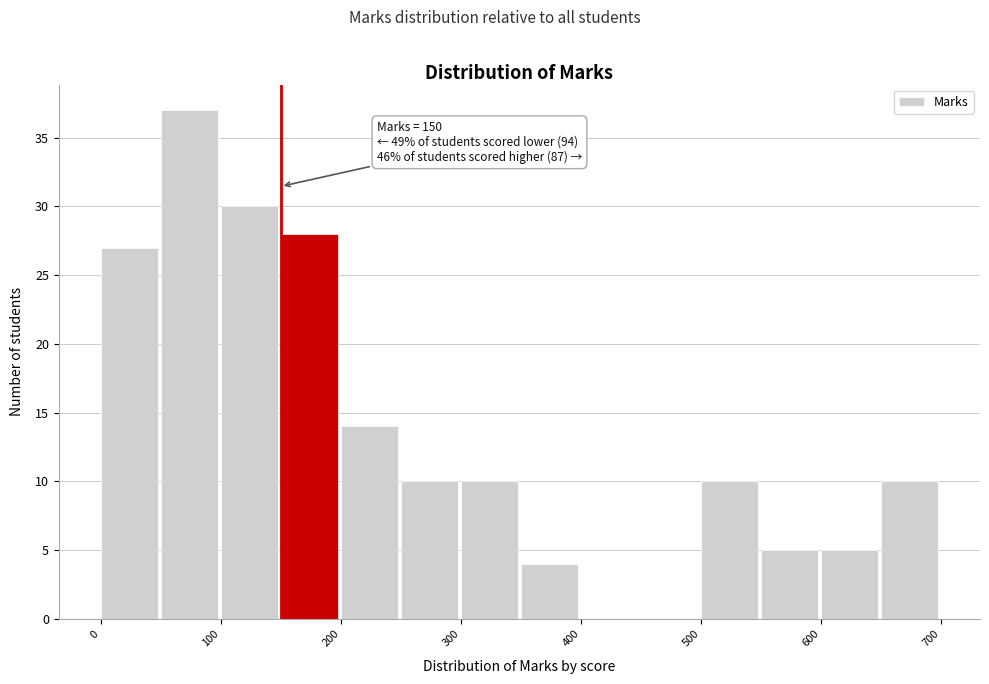

Over which range of the x-axis is the bar tallest?

50 to 100